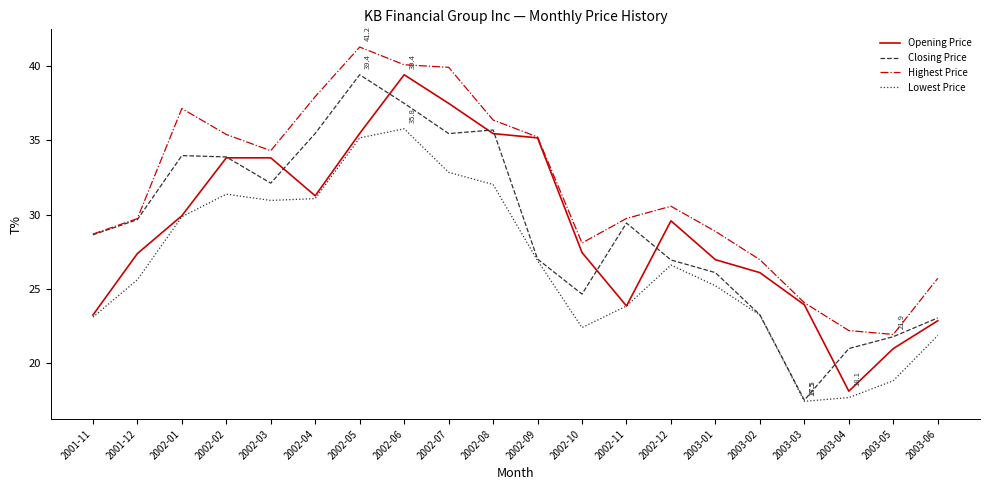

Which label corresponds to the smallest value in the chart?

2003-03